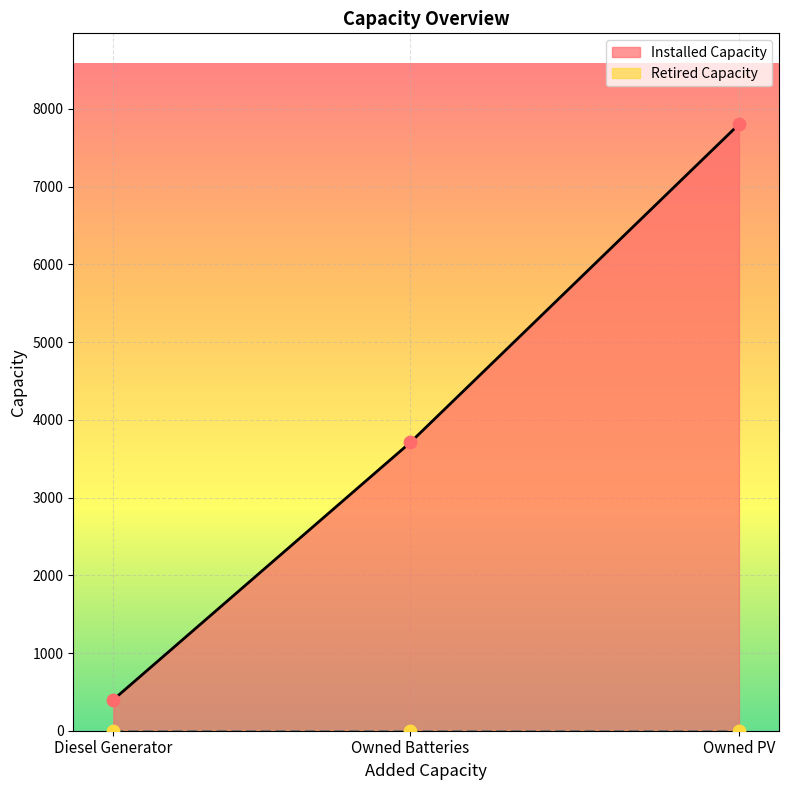

Is the value of Installed Capacity at Owned Batteries greater than the value of Retired Capacity at Diesel Generator?

Yes